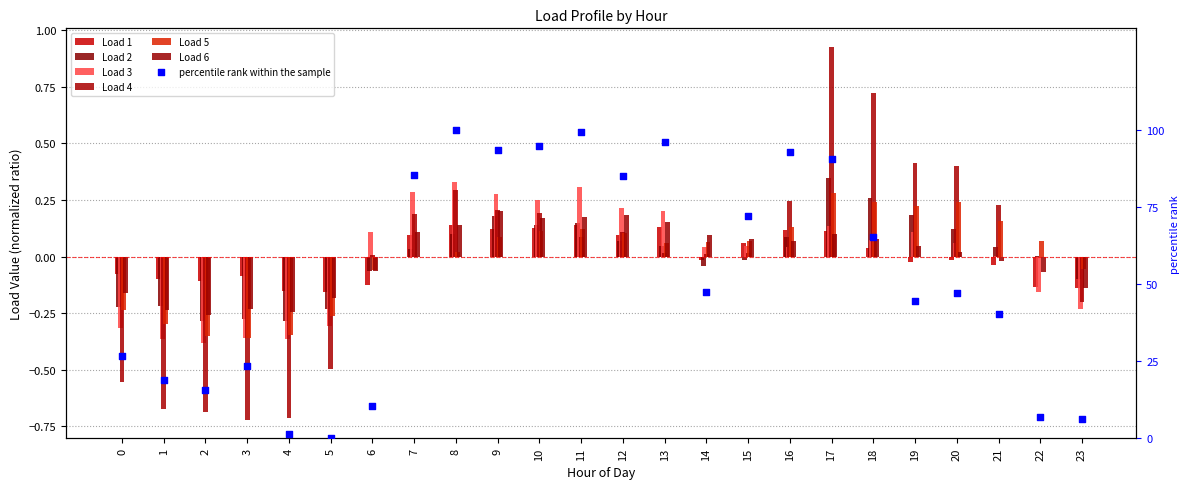

What are all the series names shown in the legend?

Load 1, Load 2, Load 3, Load 4, Load 5, Load 6